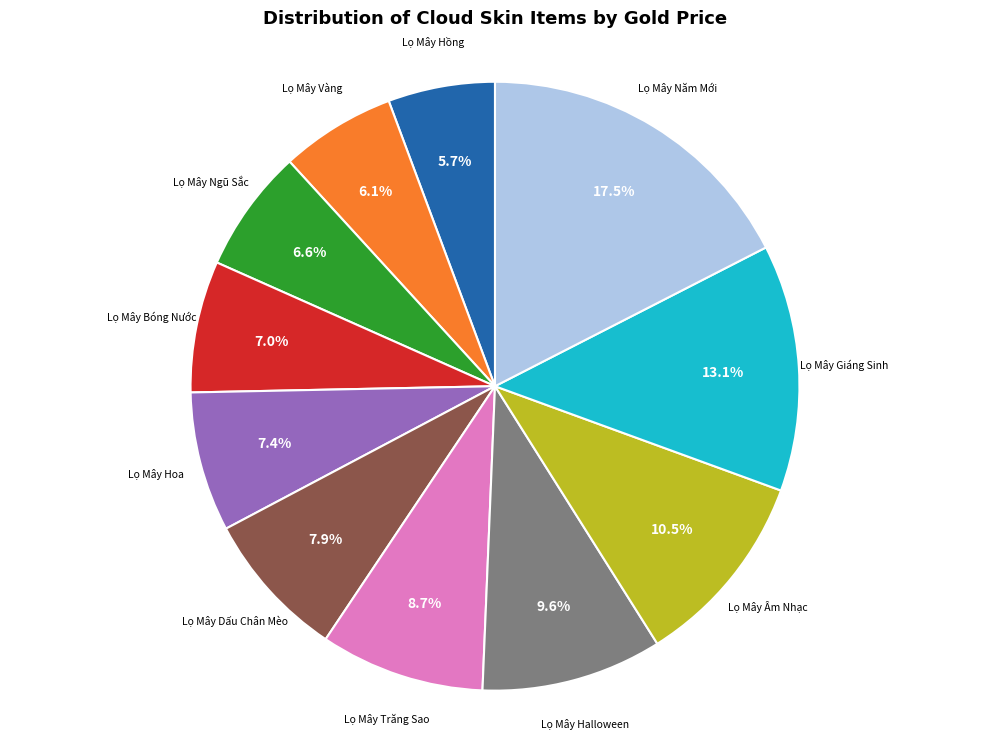

Which slice is the largest?

Lọ Mây Năm Mới